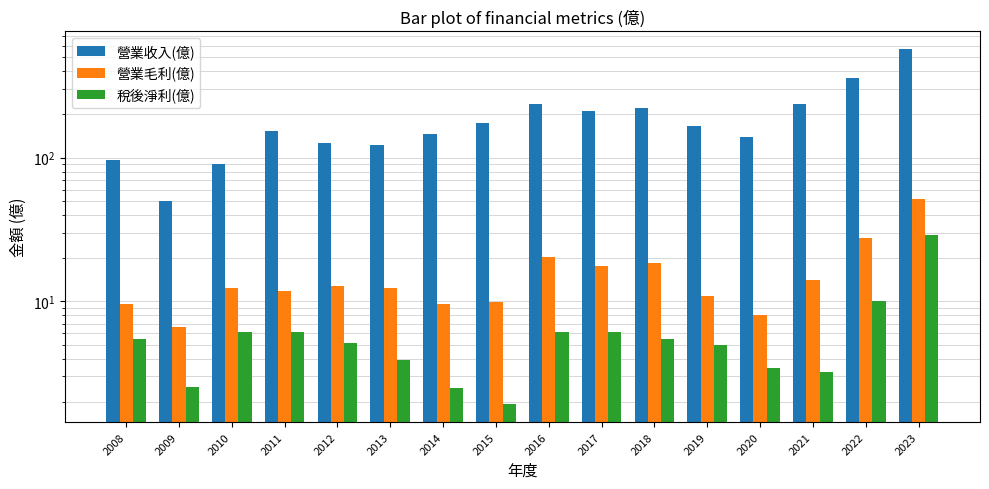

The 營業收入(億) series shows 174.6 at 2022. True or false?

False